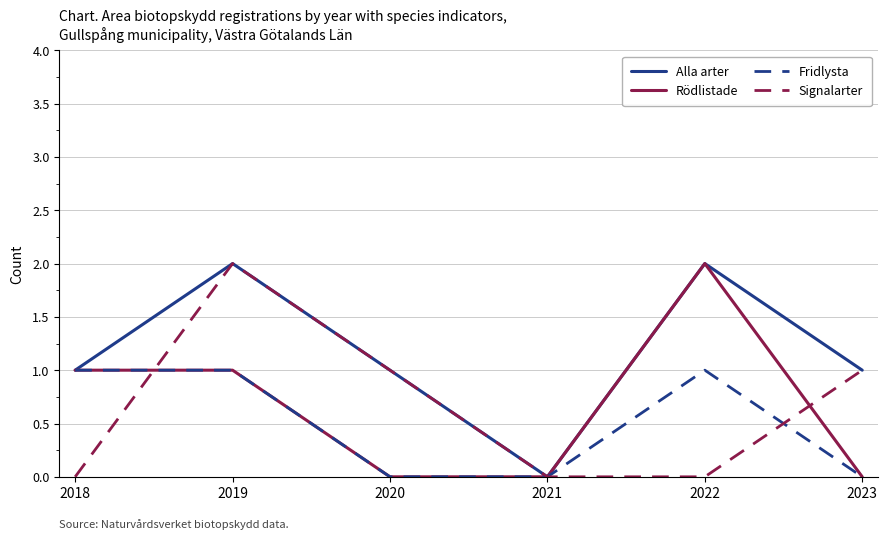

How many values in the Rödlistade series are below 1?

3